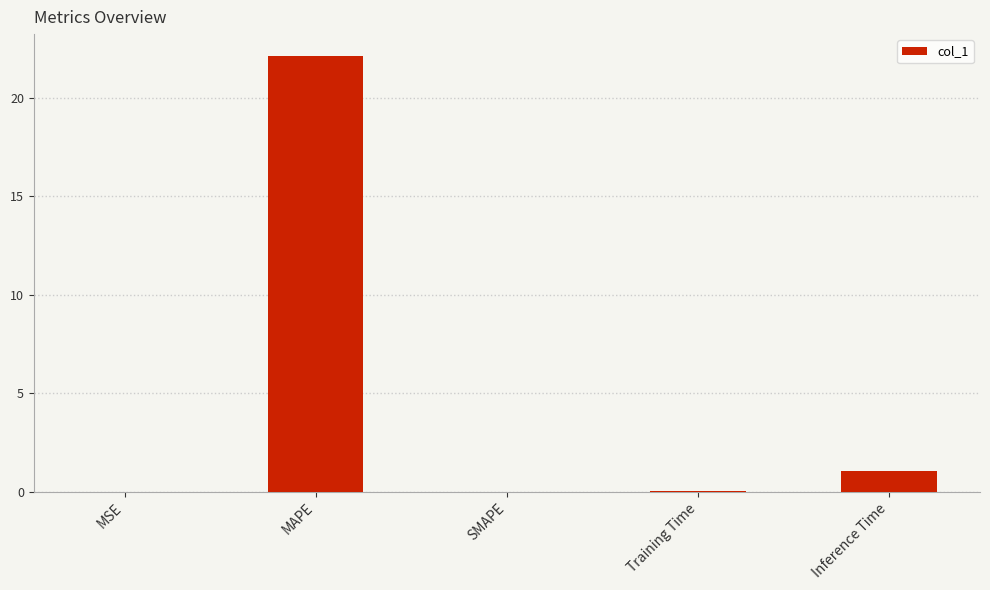

What is the maximum value shown in the chart?

22.1